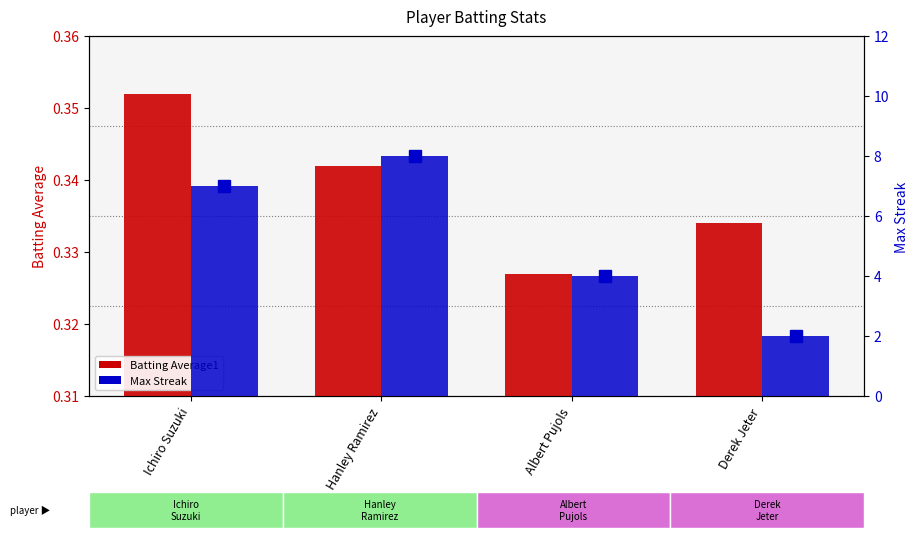

True or false: Batting Average1 has a value of 0.1 at Albert Pujols.

False